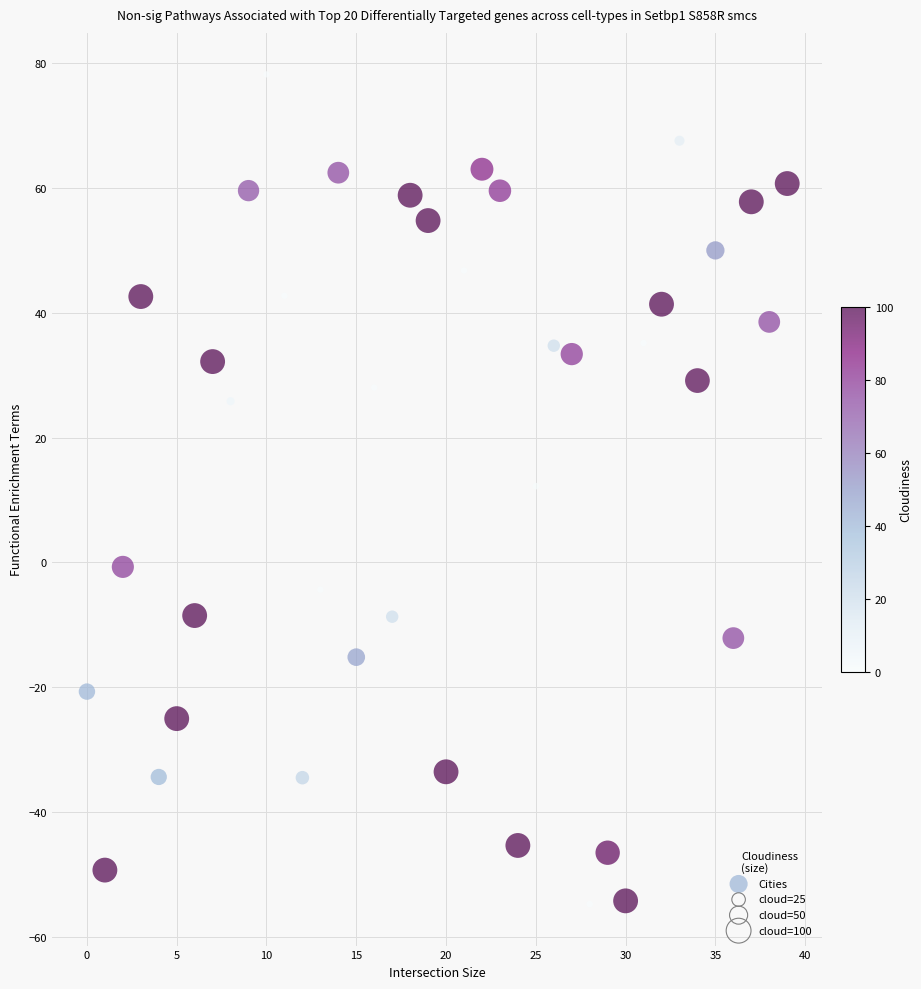

What is the range of Y values (max minus min)?

133.0